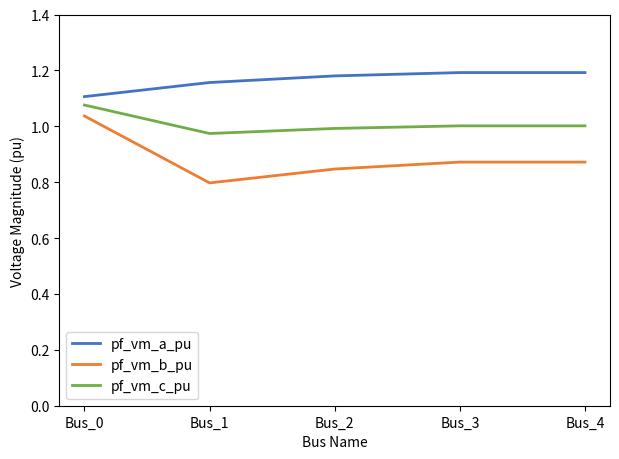

What is the spread (max minus min) of values at Bus_0?

0.1